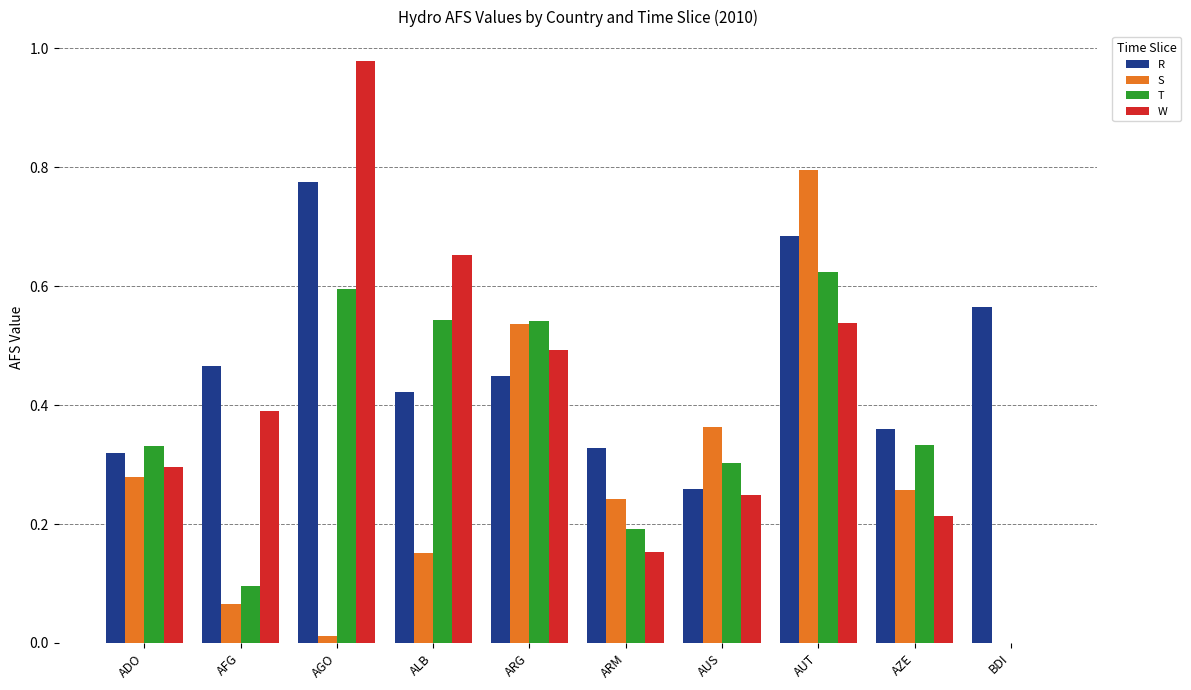

How many distinct data groups are displayed?

4